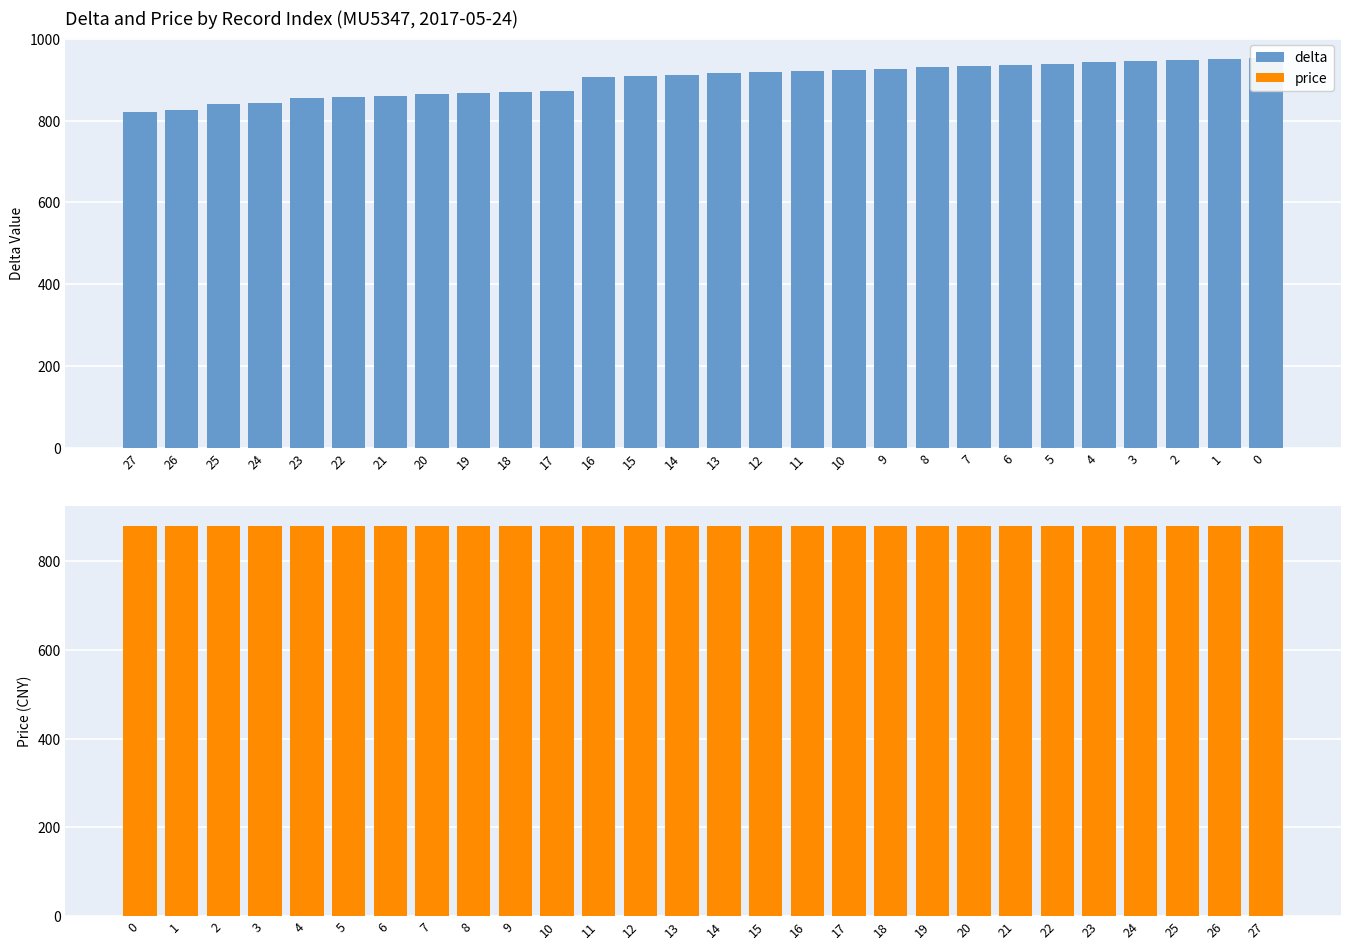

What is the maximum value shown in the chart?

954